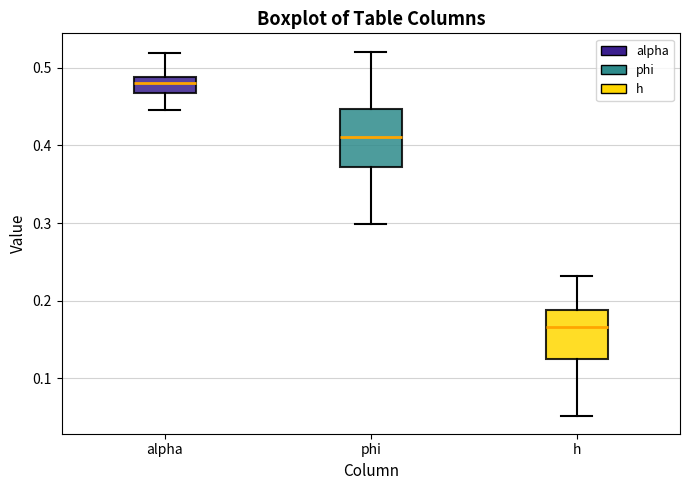

Comparing the boxes themselves (not the whiskers), which one is the tallest?

phi